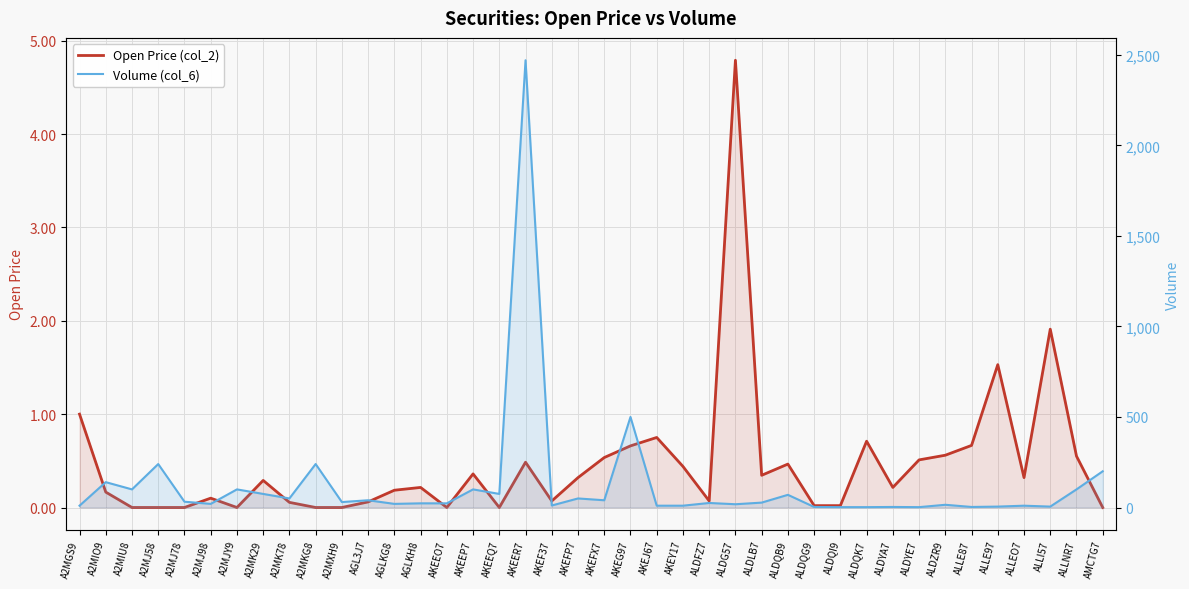

What is the lowest value of the Volume (col_6) series?

2.0